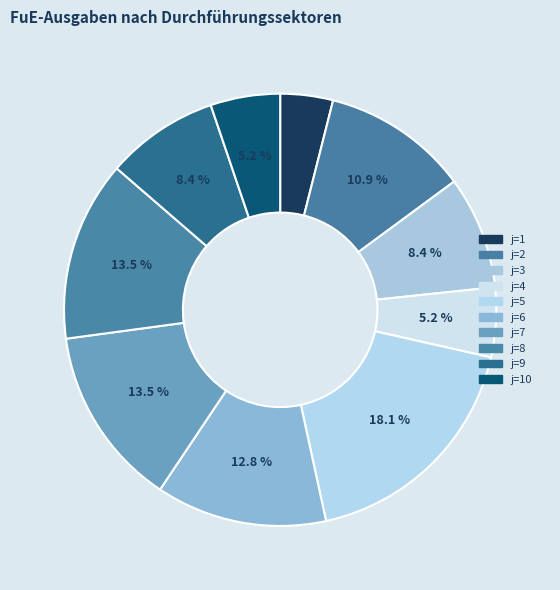

Does j=4 represent more than half of the total?

No